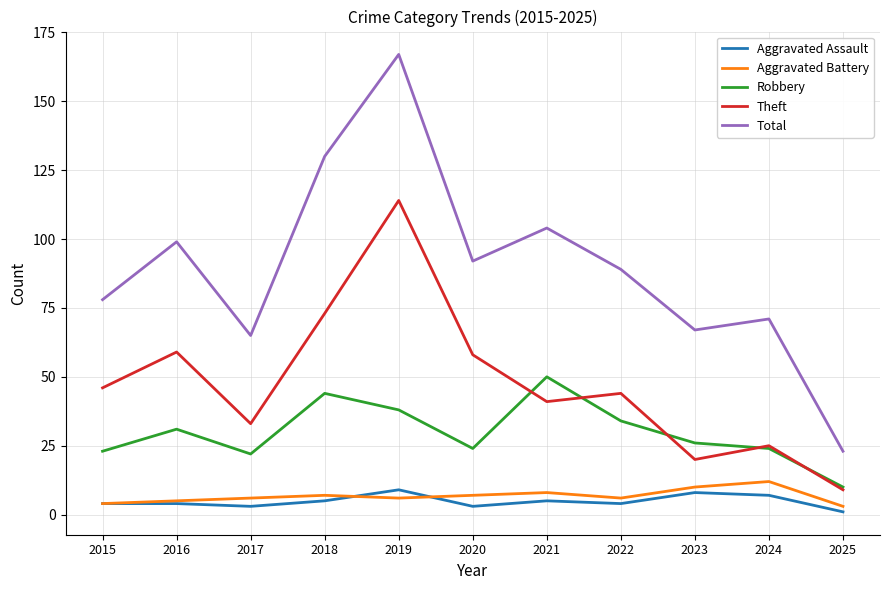

Reading right to left, list all the values displayed in this chart.

Aggravated Assault: 1	7	8	4	5	3	9	5	3	4	4
Aggravated Battery: 3	12	10	6	8	7	6	7	6	5	4
Robbery: 10	24	26	34	50	24	38	44	22	31	23
Theft: 9	25	20	44	41	58	114	73	33	59	46
Total: 23	71	67	89	104	92	167	130	65	99	78